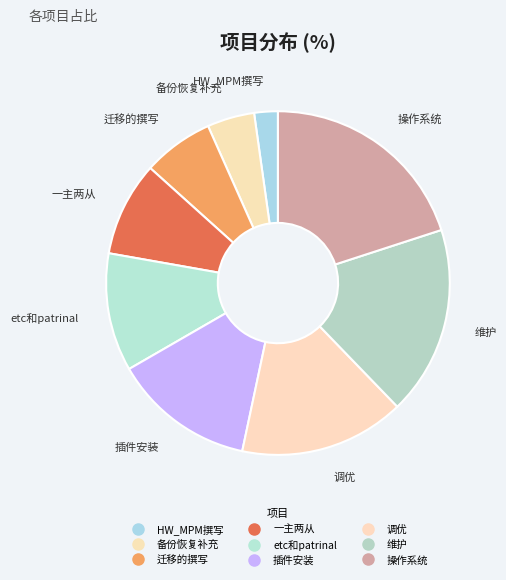

How many slices are in this pie chart?

9